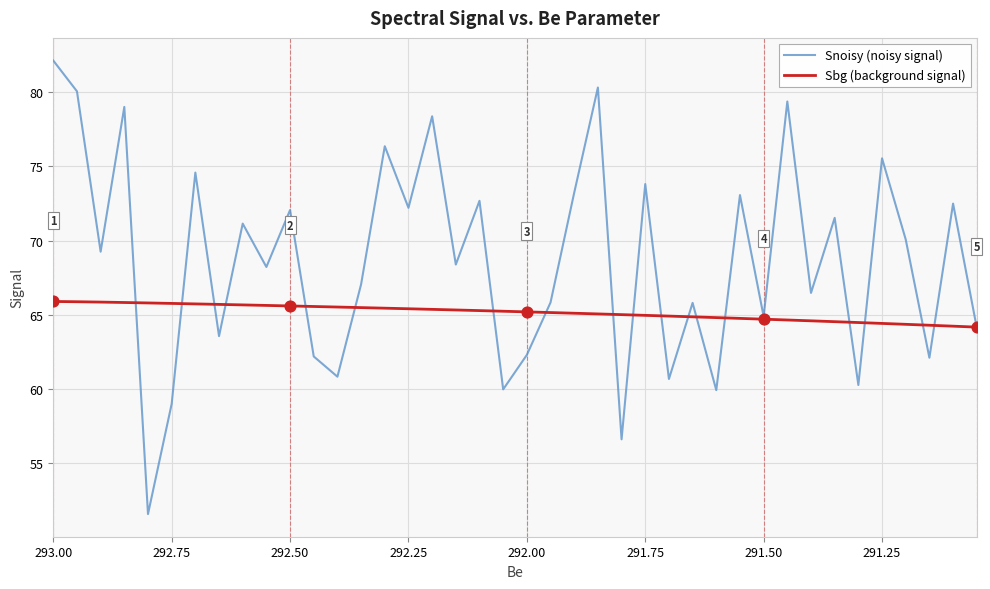

Which series reaches the minimum Y coordinate?

Snoisy (noisy signal)